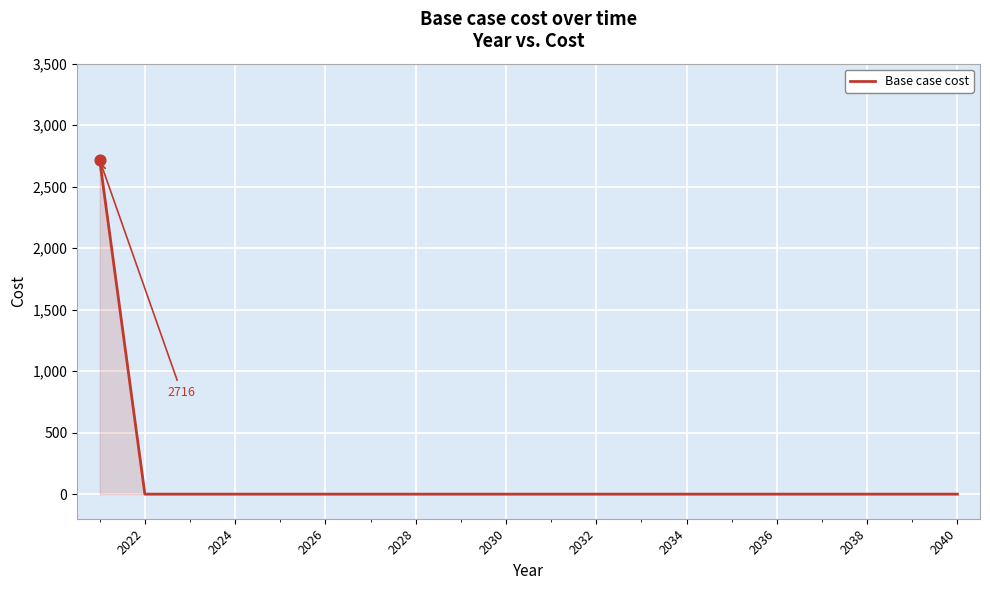

What is the greatest value displayed?

2715.6